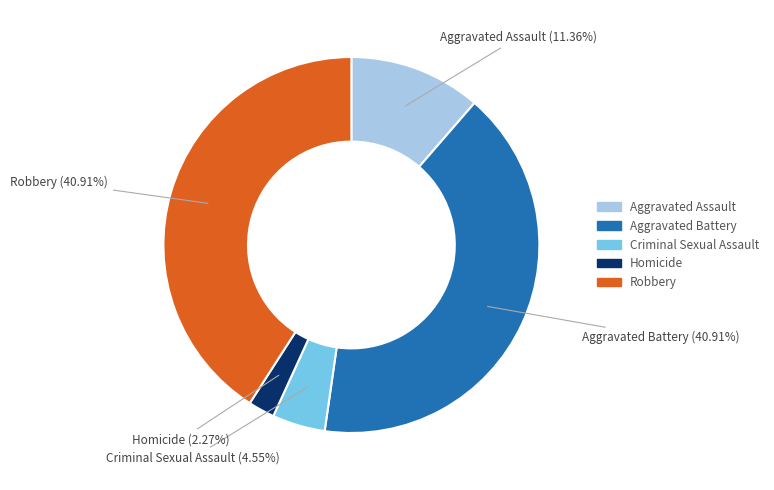

To the nearest percent, what is the combined percentage of Homicide and Aggravated Assault?

14%